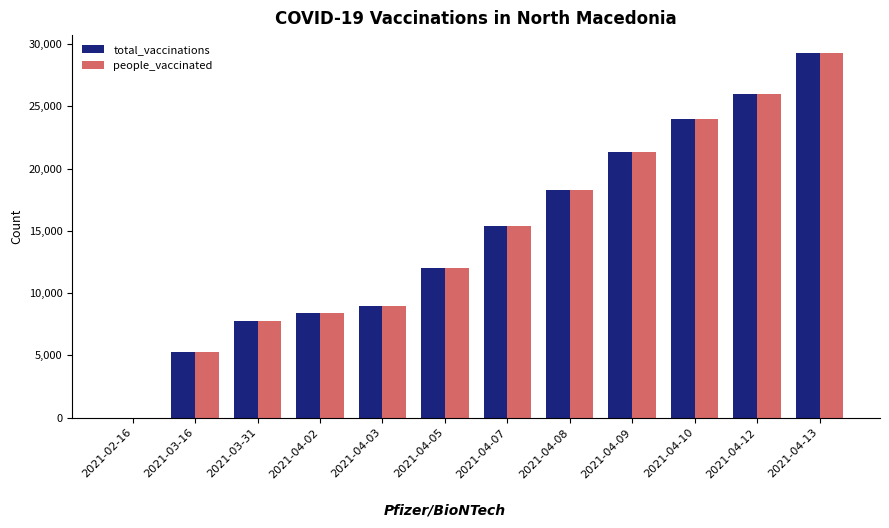

At which category is the sum across all series the highest?

2021-04-13